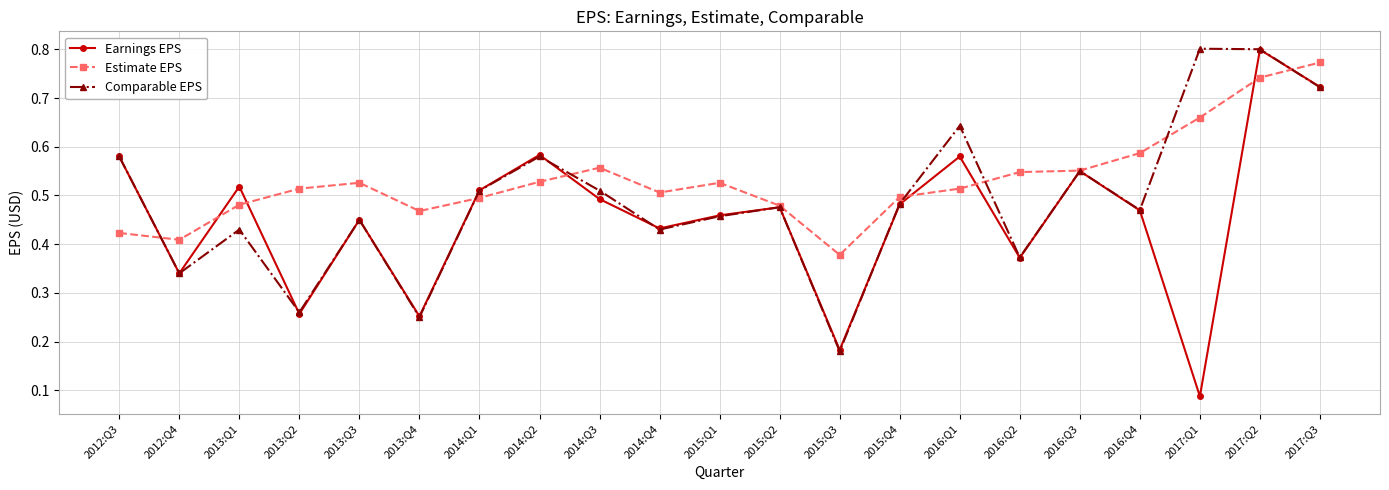

Between 2017:Q1 and 2017:Q2, which series saw the biggest shift?

Earnings EPS